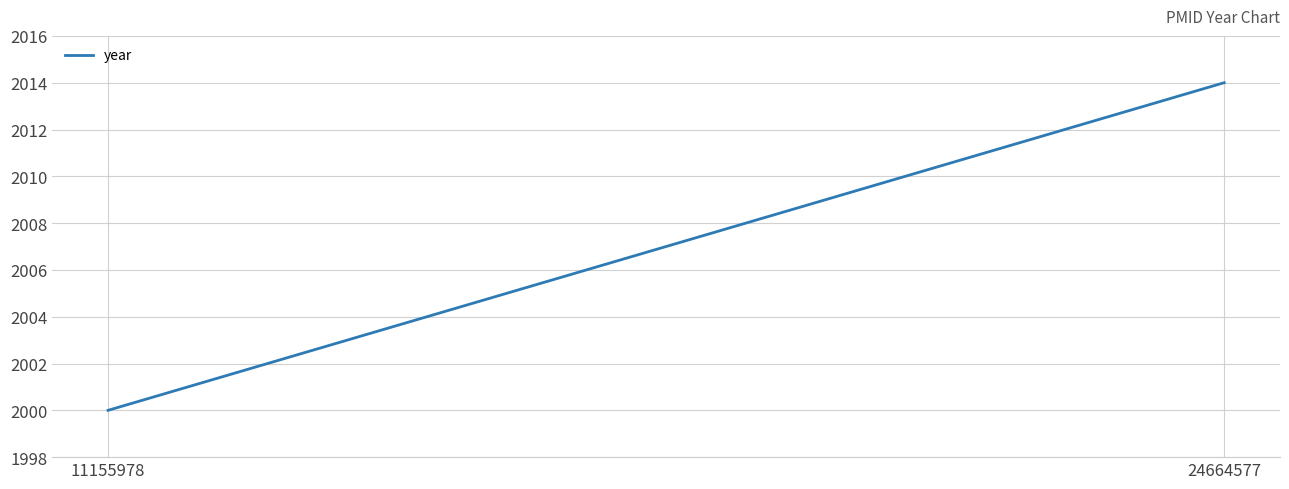

The chart shows a value of 724 at 11155978. True or false?

False